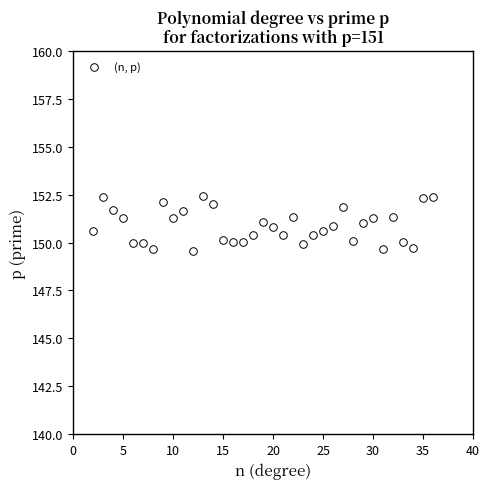

What is the range of Y values (max minus min)?

2.8